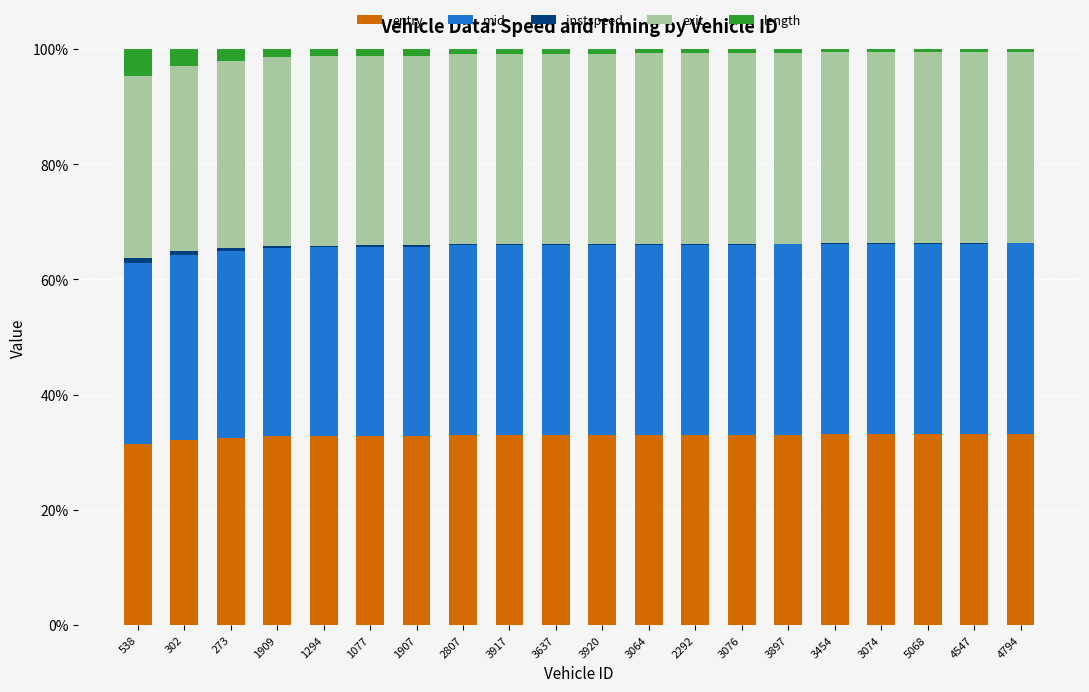

True or false: entry has a value of 12.3 at 3897.

False